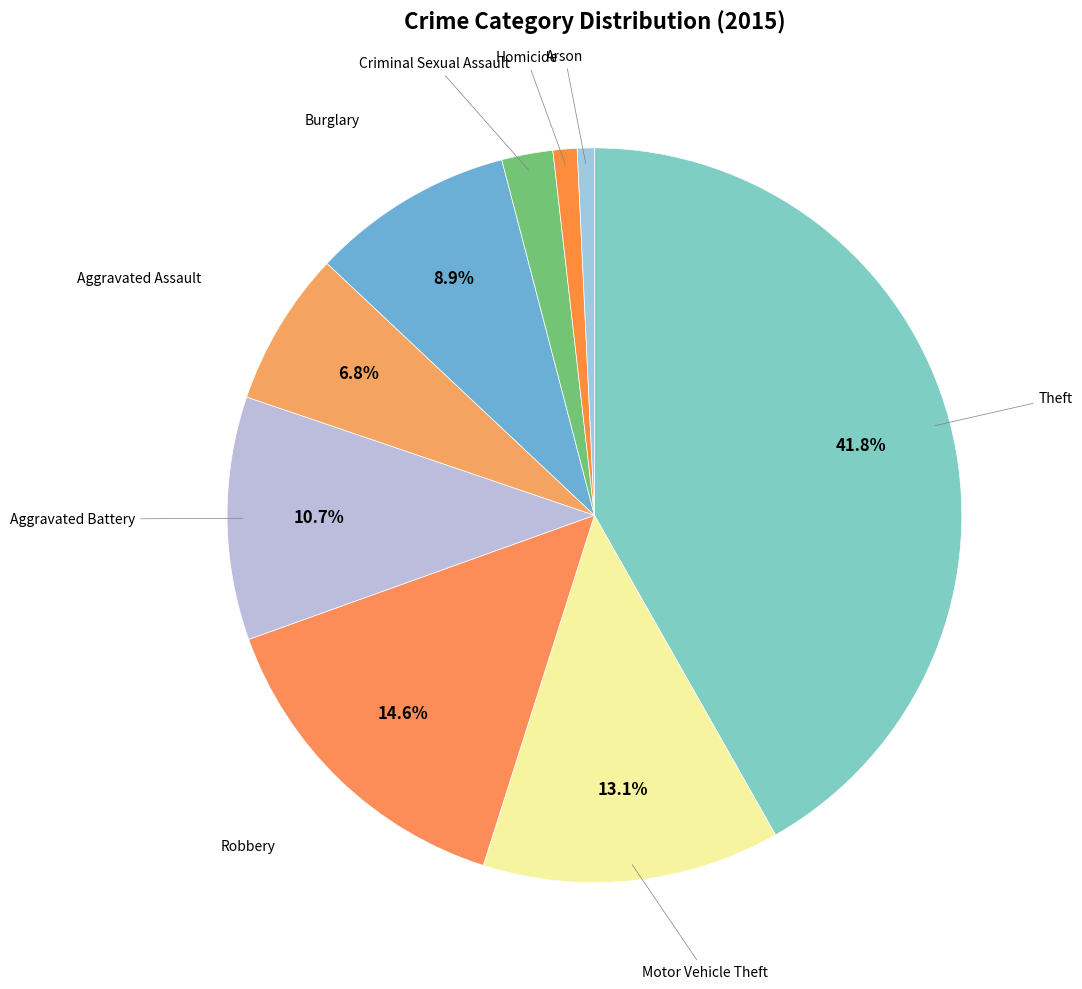

How many slices are in this pie chart?

9